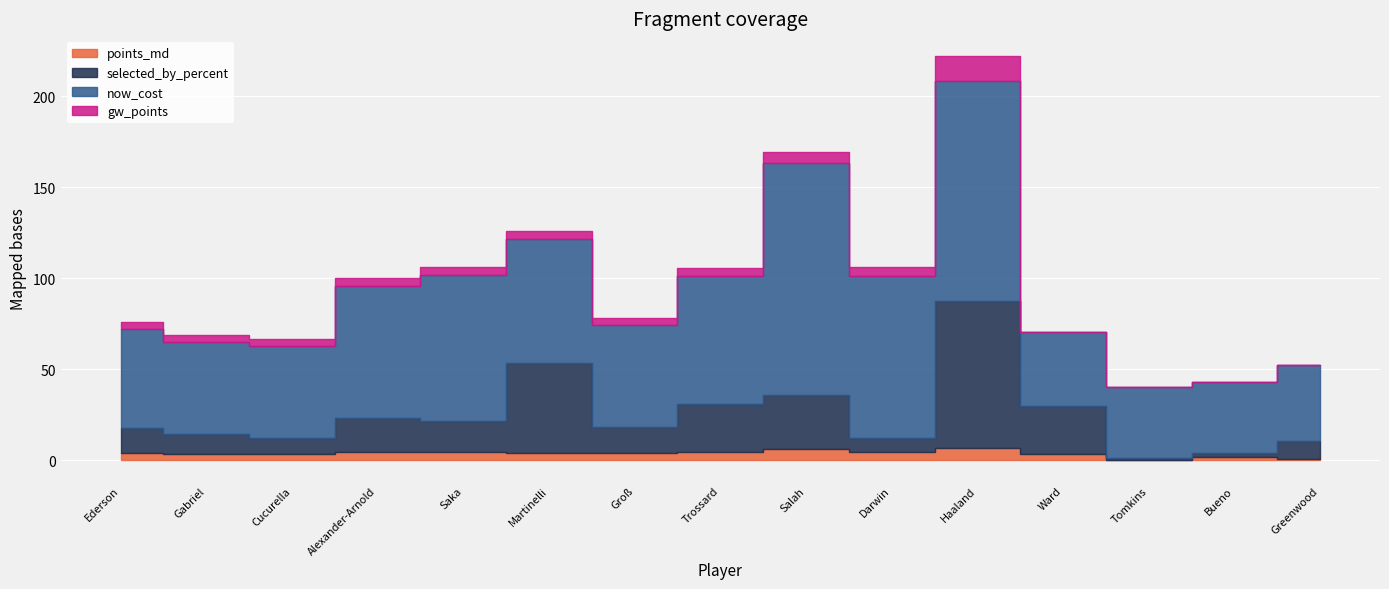

Which series ends up on top after the final intersection of points_md and selected_by_percent?

selected_by_percent